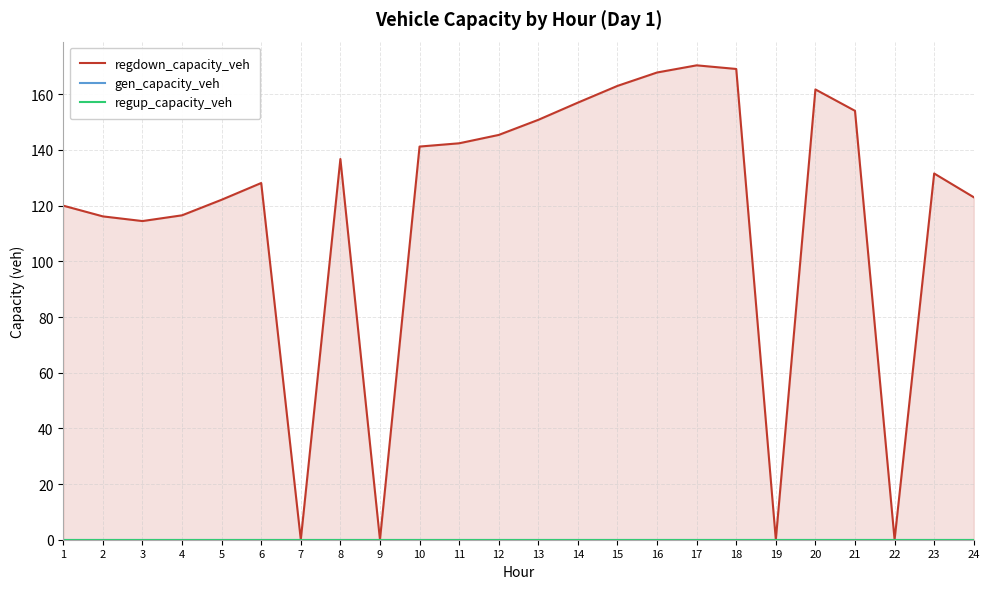

Reading right to left, list all the values displayed in this chart.

regdown_capacity_veh: 123.0	131.6	0.0	154.1	161.7	0.0	169.1	170.4	167.8	163.0	157.0	150.8	145.4	142.4	141.2	0.0	136.8	0.0	128.1	122.1	116.5	114.5	116.1	120.0
gen_capacity_veh: 0.0	0.0	0.0	0.0	0.0	0.0	0.0	0.0	0.0	0.0	0.0	0.0	0.0	0.0	0.0	0.0	0.0	0.0	0.0	0.0	0.0	0.0	0.0	0.0
regup_capacity_veh: 0.0	0.0	0.0	0.0	0.0	0.0	0.0	0.0	0.0	0.0	0.0	0.0	0.0	0.0	0.0	0.0	0.0	0.0	0.0	0.0	0.0	0.0	0.0	0.0